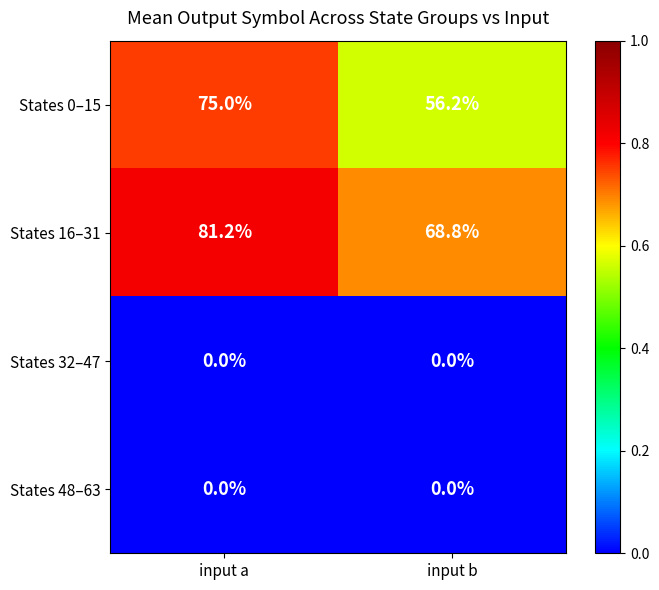

What is the sum of the States 16–31 values at input b and input a?

150.0